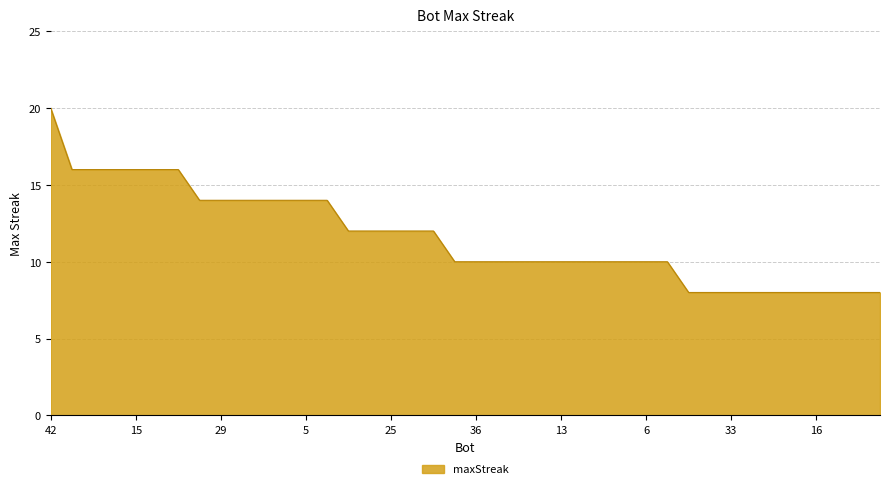

What is the difference between the maximum and minimum values?

12